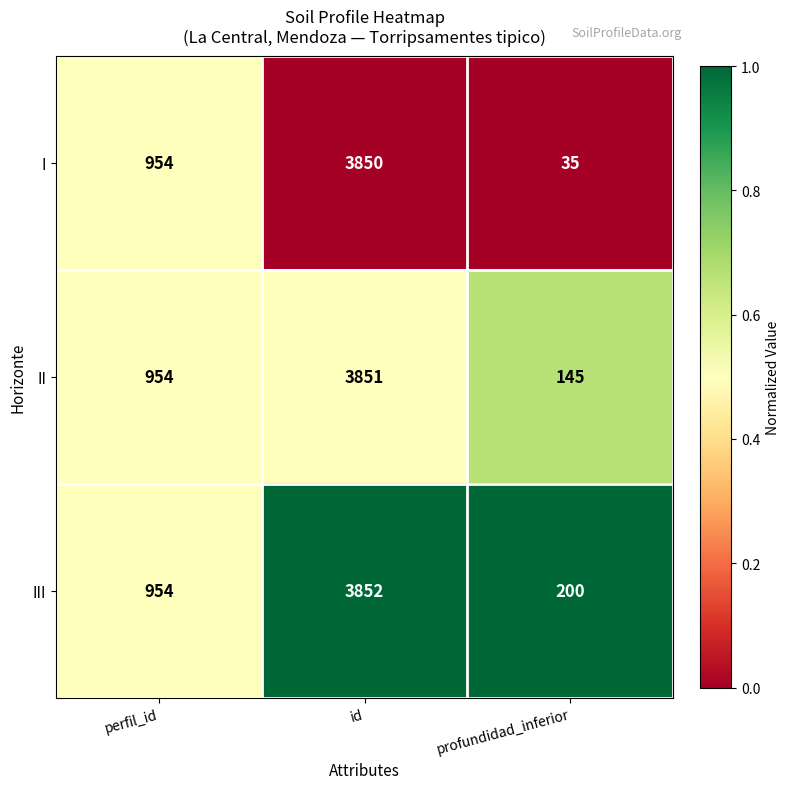

Is the value of III at profundidad_inferior greater than the value of II at perfil_id?

No